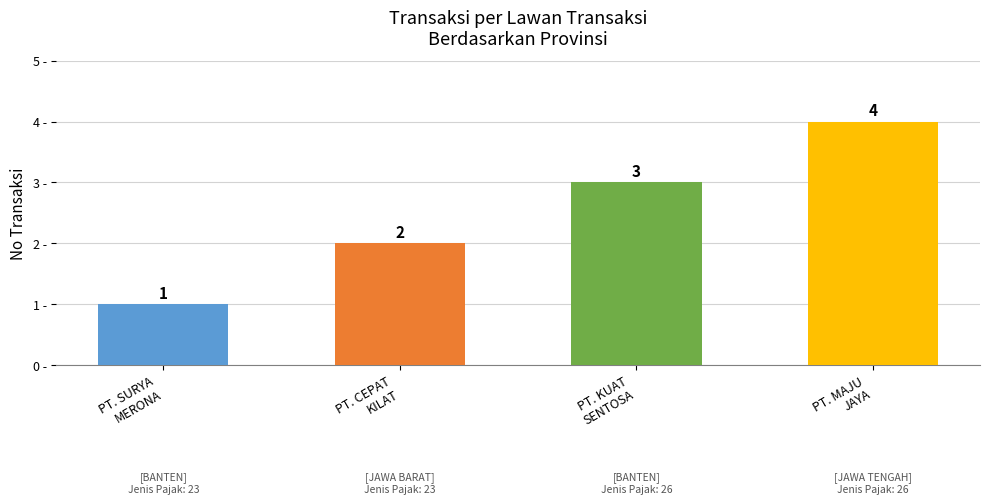

What position from the left is PT. CEPAT
KILAT?

2